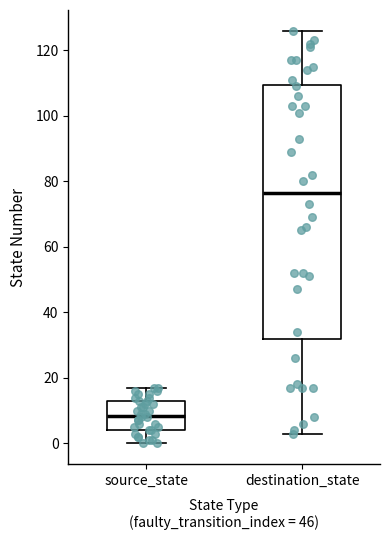

Which box's median line is the highest?

destination_state